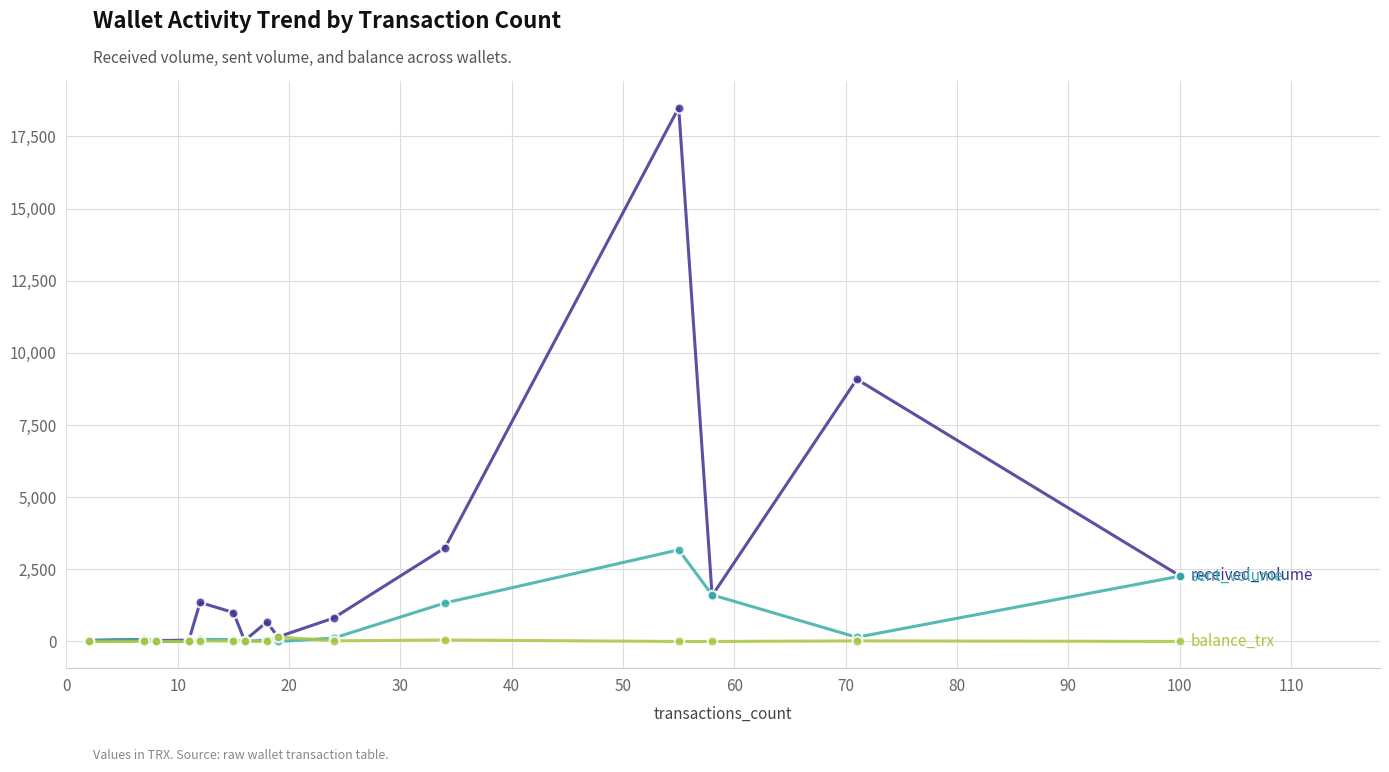

What is the maximum value shown in the chart?

18493.9